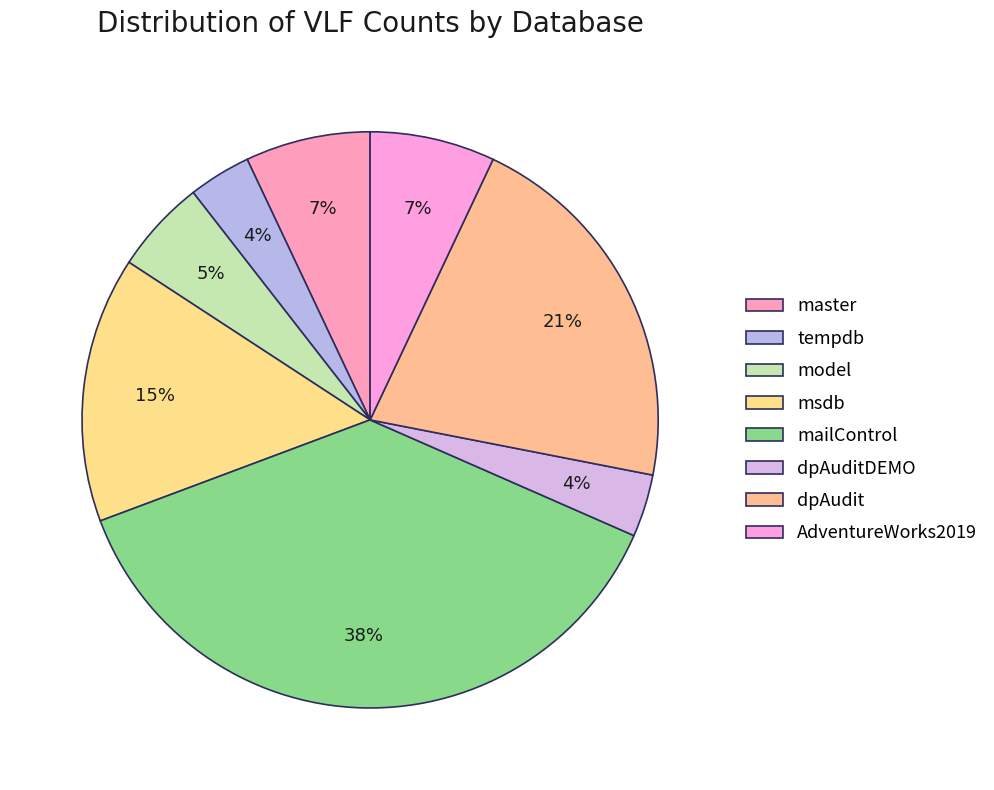

What is the total percentage of master and dpAuditDEMO?

10.5%